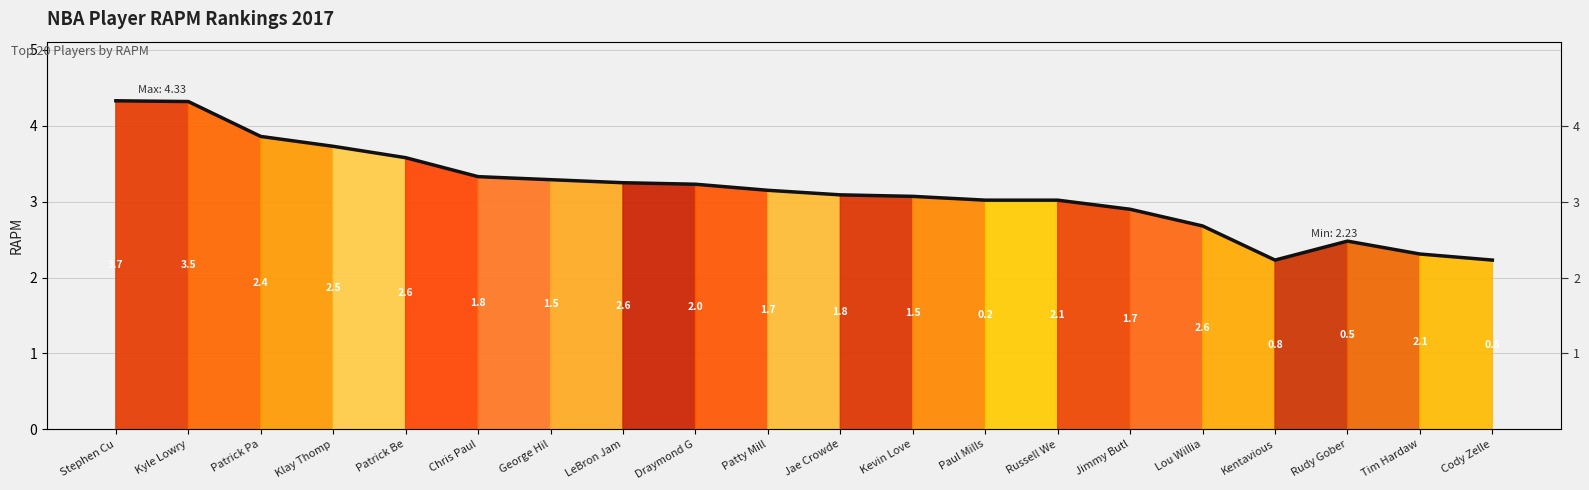

Reading left to right, extract all data points from this chart.

4.3	4.3	3.9	3.7	3.6	3.3	3.3	3.2	3.2	3.1	3.1	3.1	3.0	3.0	2.9	2.7	2.2	2.5	2.3	2.2